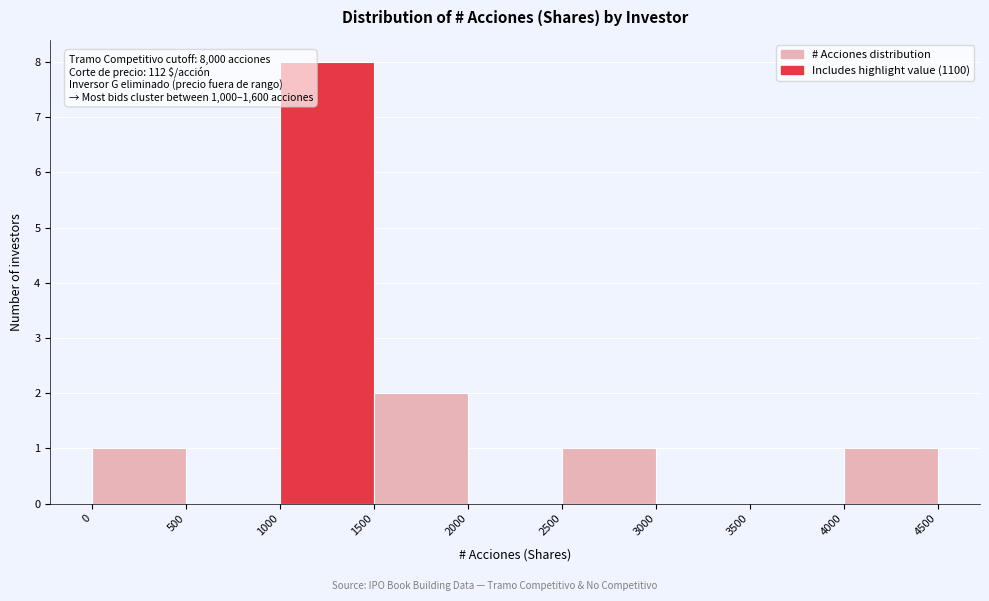

Over which range of the x-axis is the bar tallest?

1000 to 1500